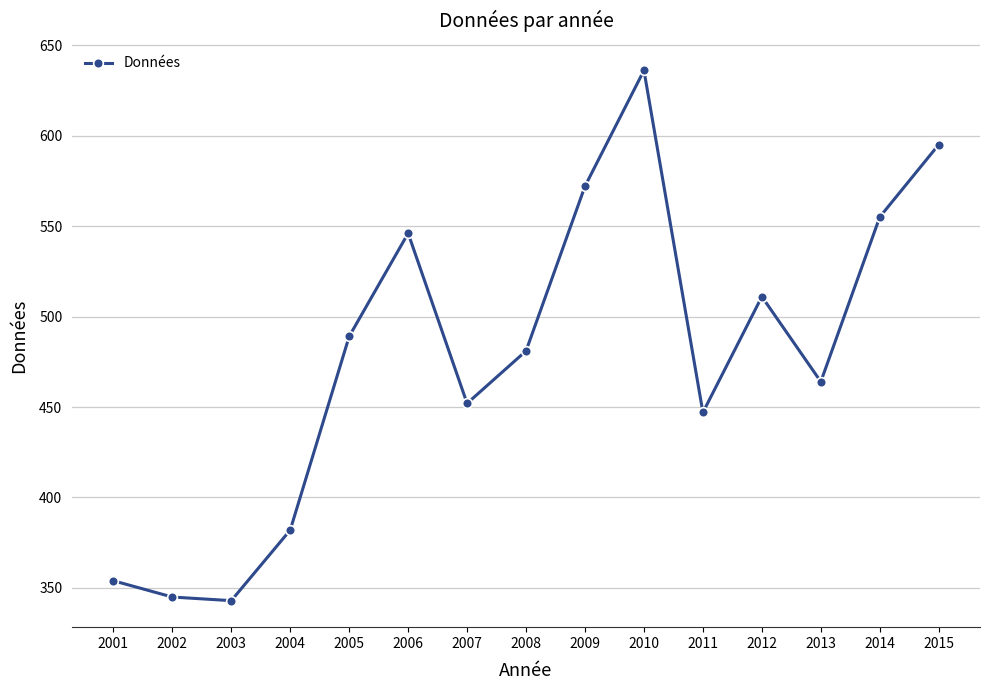

Where is the data nearest to the value 489?

2005